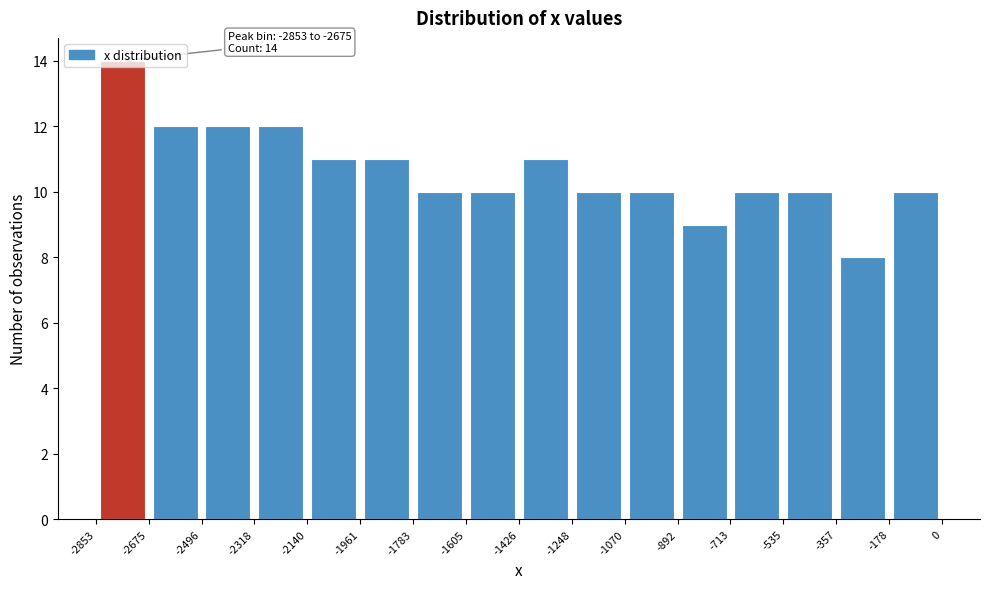

Over which range of the x-axis is the bar tallest?

-2853 to -2675